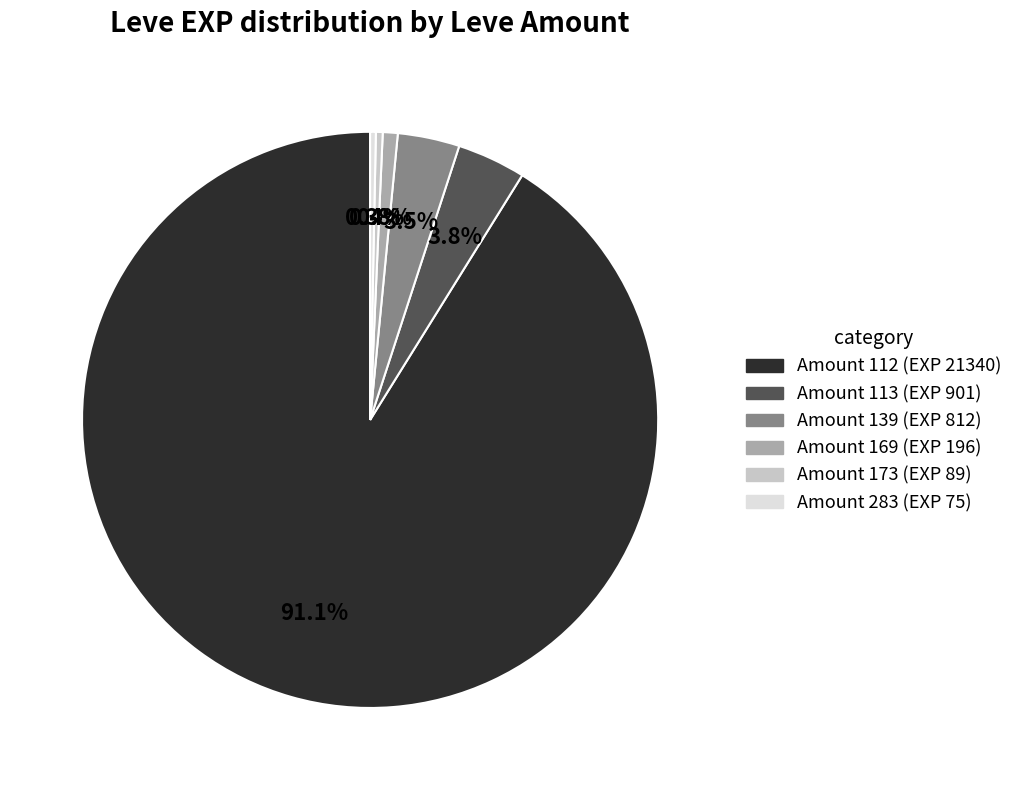

Is there a majority slice in this chart?

Yes